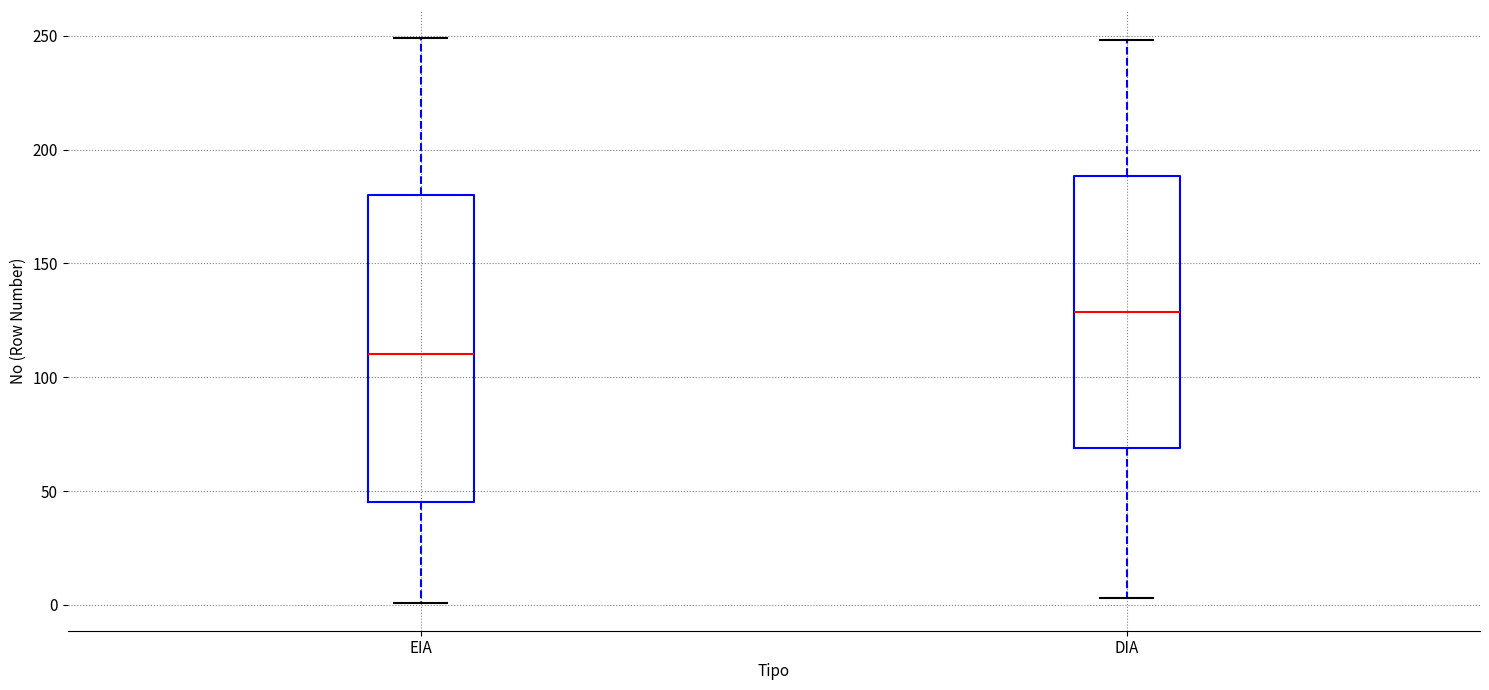

Where does the lower whisker of the box for DIA end on the y-axis? The values are not printed on the chart, so give them approximately, as read against the axis.

5